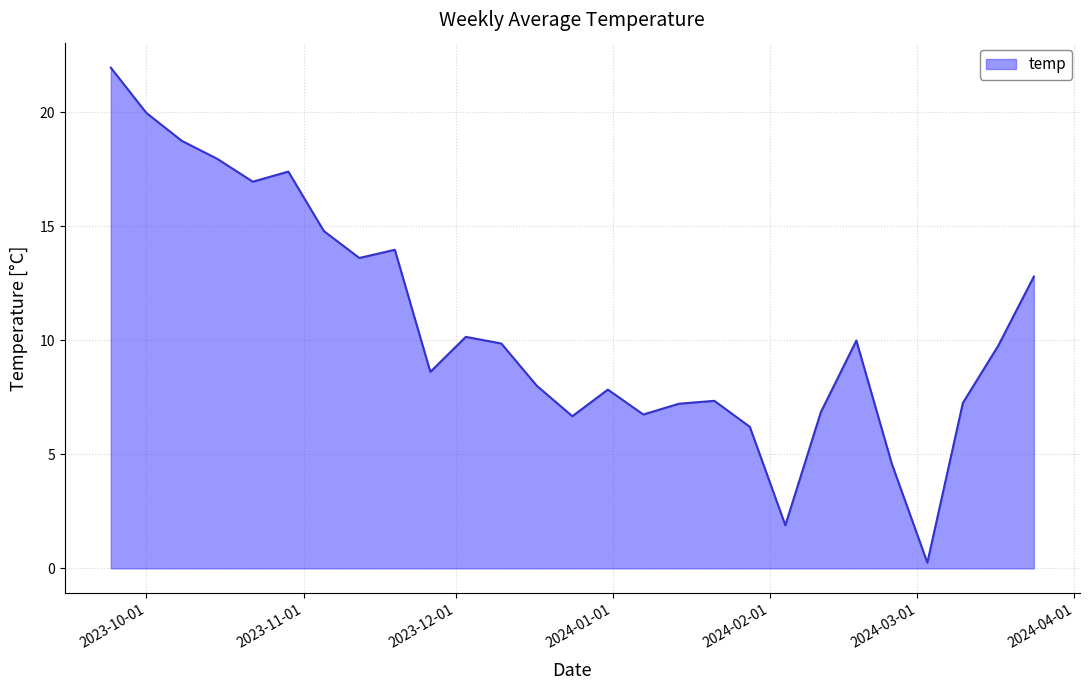

What is the maximum value shown in the chart?

21.9